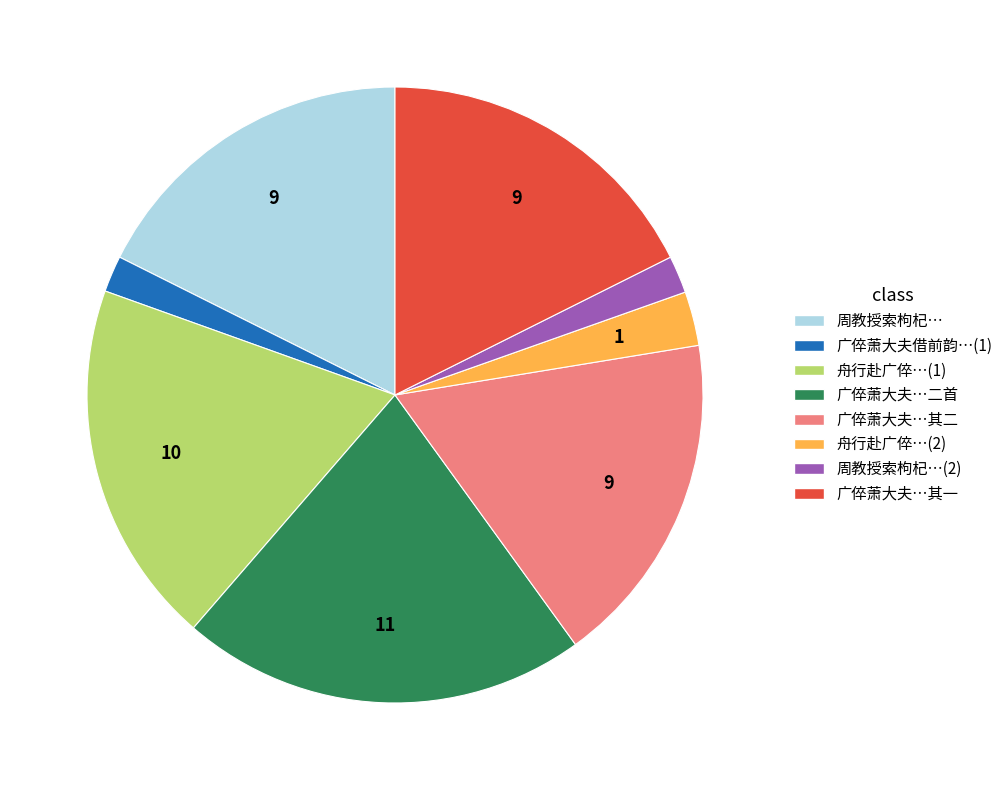

Count the number of slices in the pie.

8